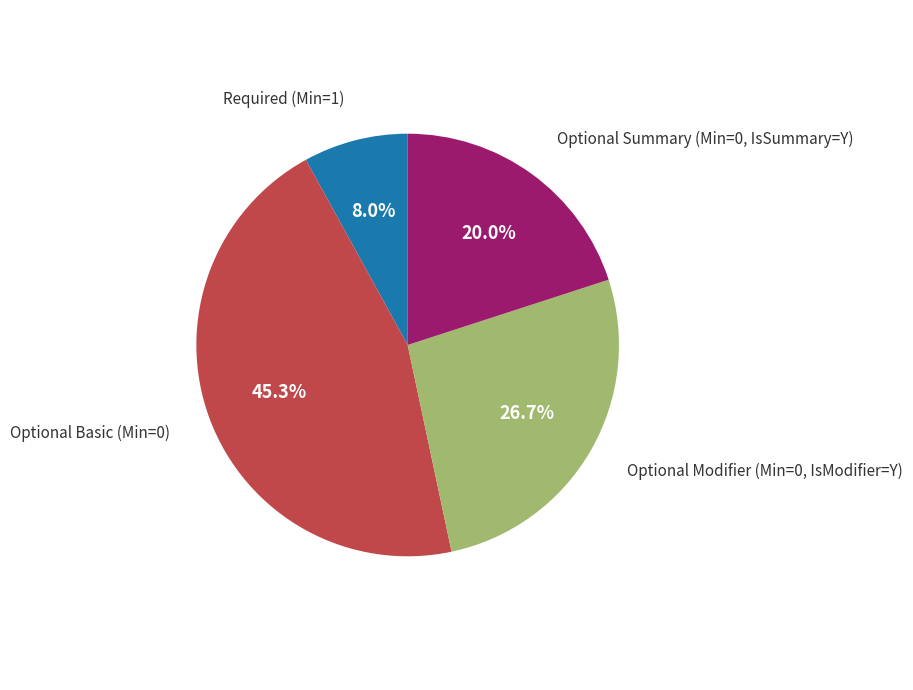

Is there any slice that represents more than half of the pie?

No